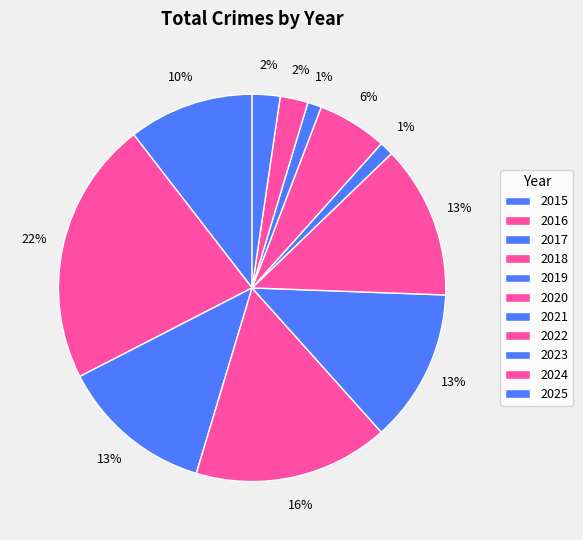

To the nearest percent, what percentage of the pie is 2015?

10%